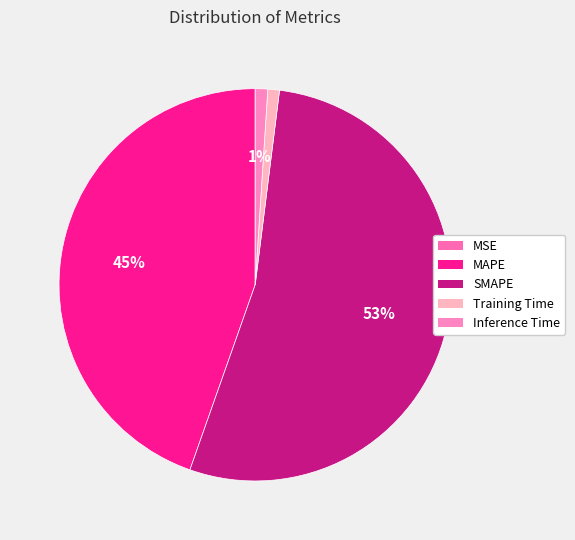

To the nearest percent, what percentage of the pie is MAPE?

45%